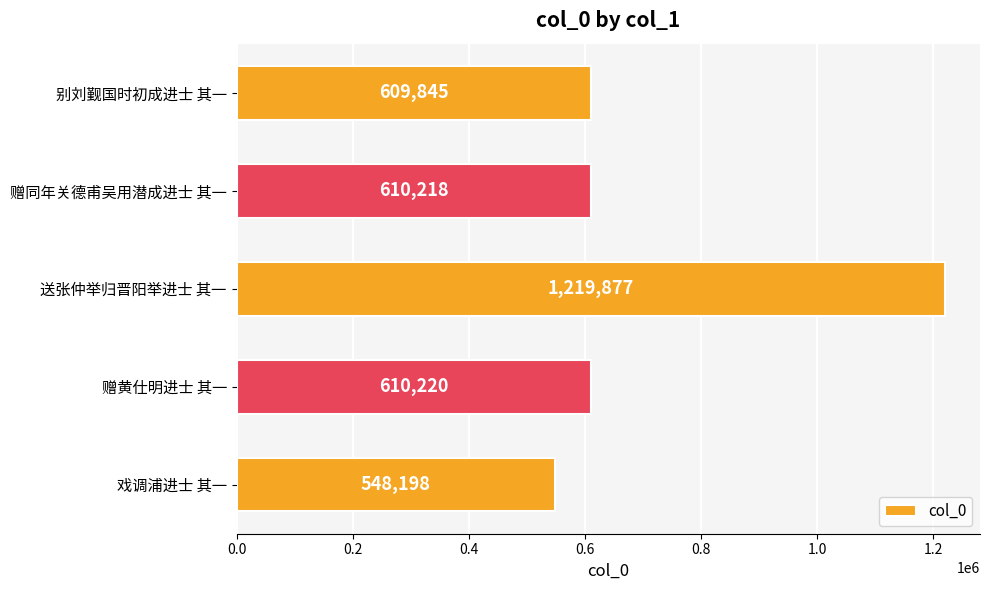

How many bars are there in total?

5